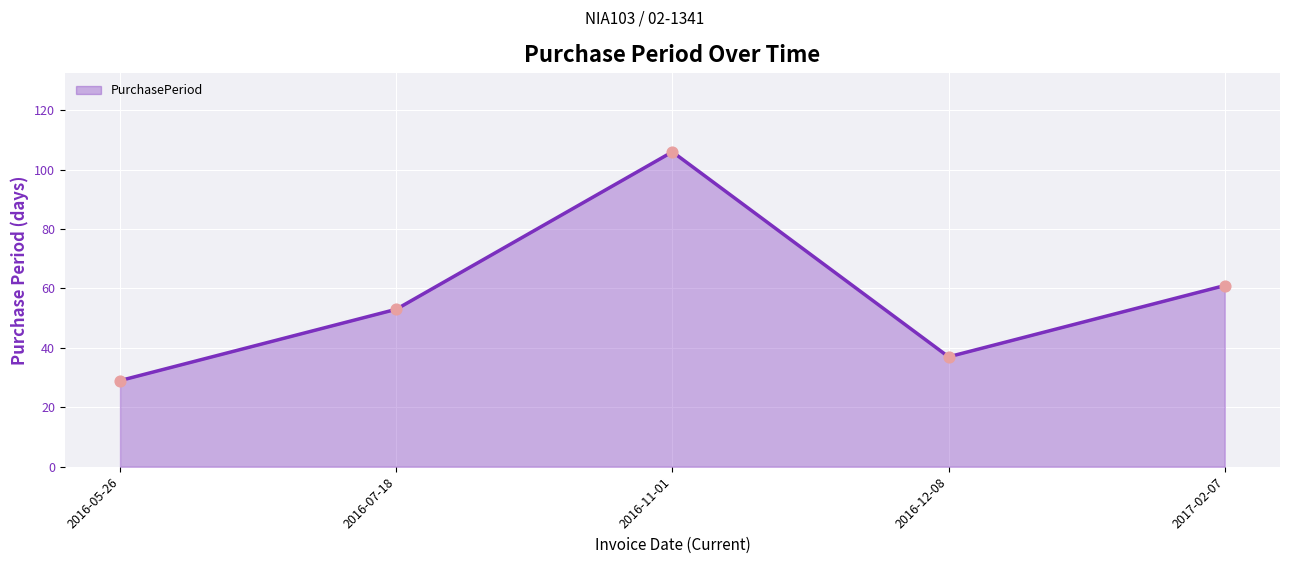

What is the ratio of the value at 2016-12-08 to the value at 2016-05-26?

1.3